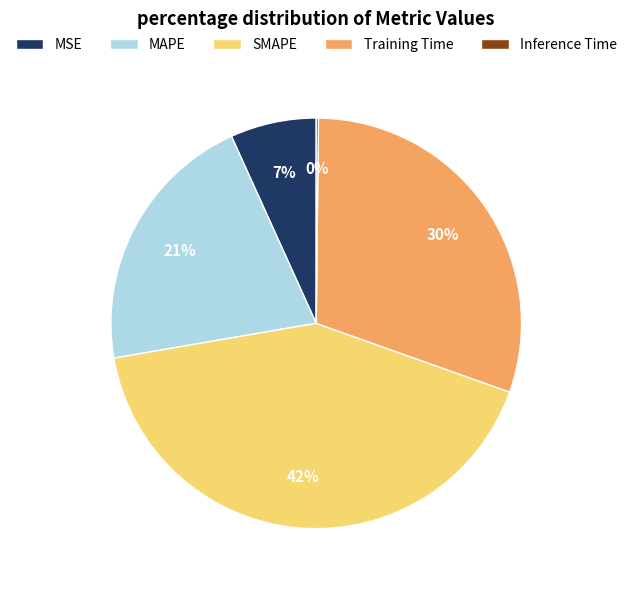

To the nearest percent, what is the average slice percentage?

20%